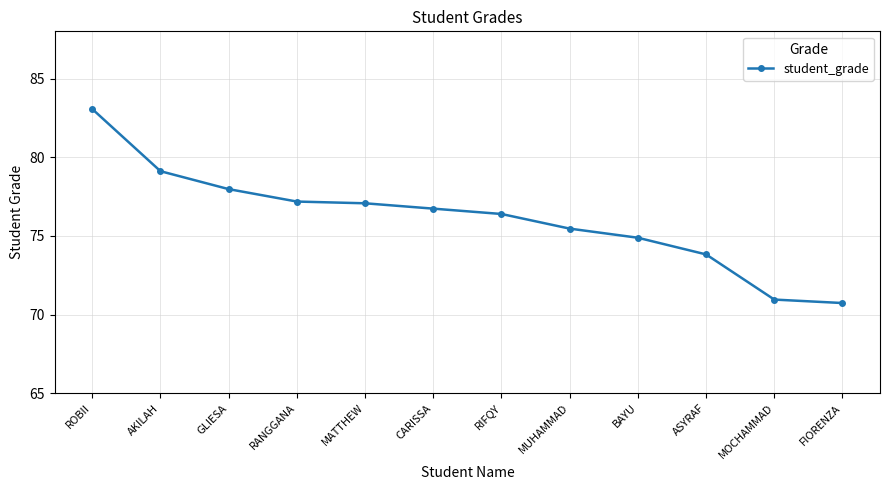

Reading right to left, transcribe all the data shown in this chart.

FIORENZA=70.7	MOCHAMMAD=71.0	ASYRAF=73.8	BAYU=74.9	MUHAMMAD=75.5	RIFQY=76.4	CARISSA=76.7	MATTHEW=77.1	RANGGANA=77.2	GLIESA=78.0	AKILAH=79.1	ROBII=83.1